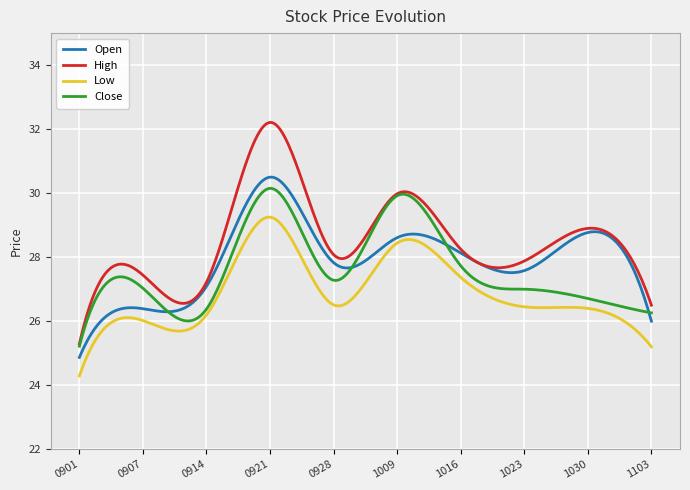

Does the chart display data point markers on the line(s)?

No